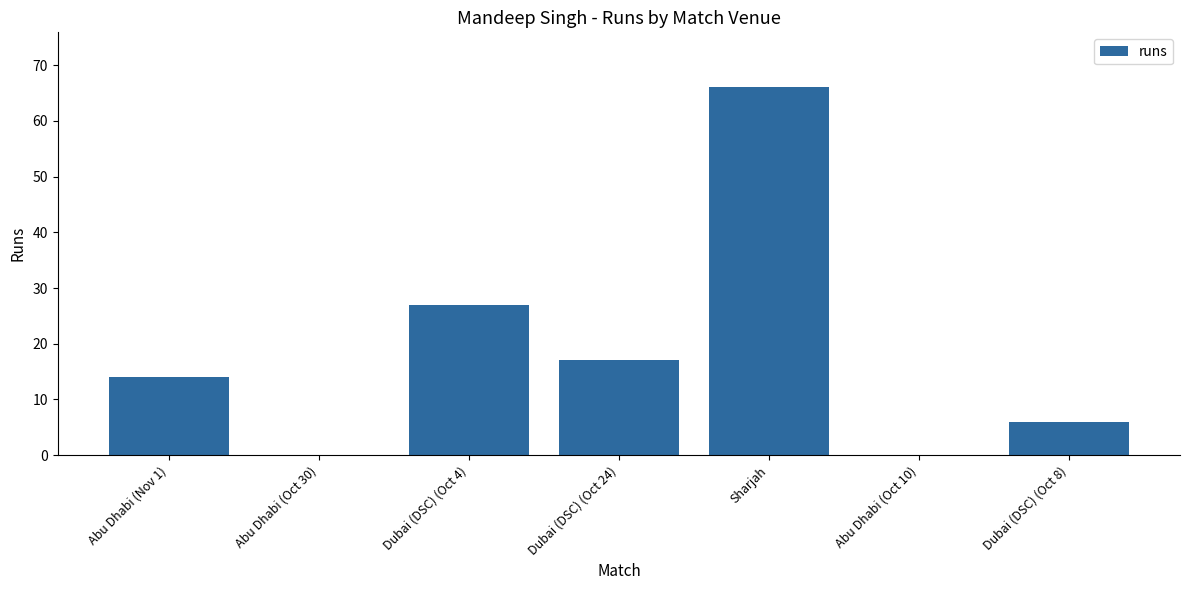

What is the change in value from Dubai (DSC) (Oct 24) to Abu Dhabi (Oct 10)?

-17